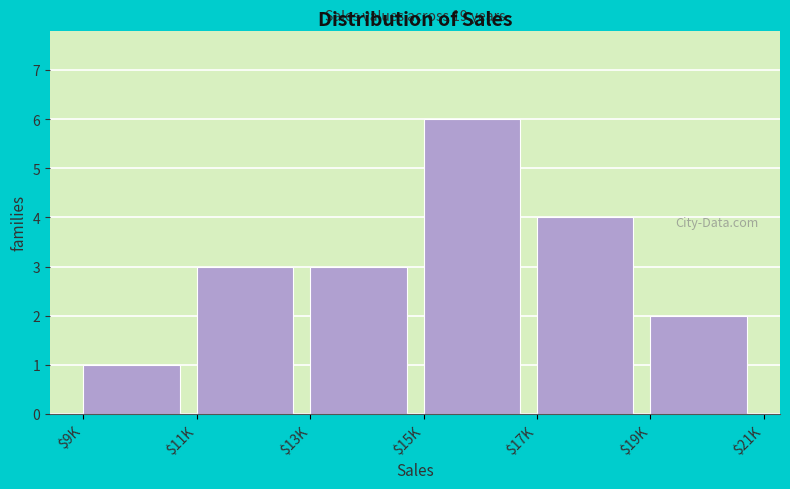

Reading right to left, transcribe all the data shown in this chart.

2	4	6	3	3	1